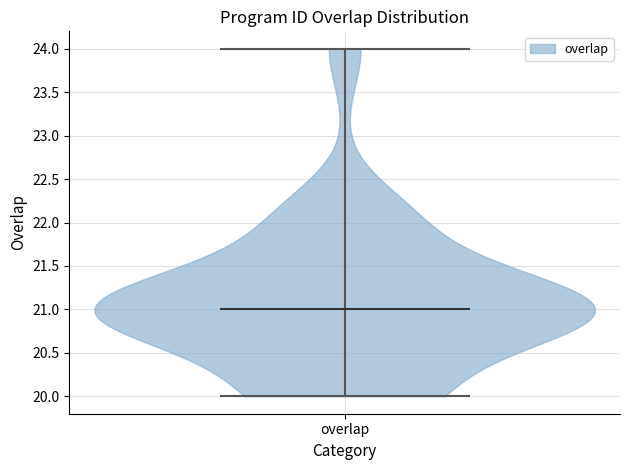

Read this violin plot against the y-axis: where its median line is, and the lowest and highest points the violin reaches. The values are not printed on the chart, so give them approximately, as read against the axis.

median line 21, lowest point 20, highest point 24